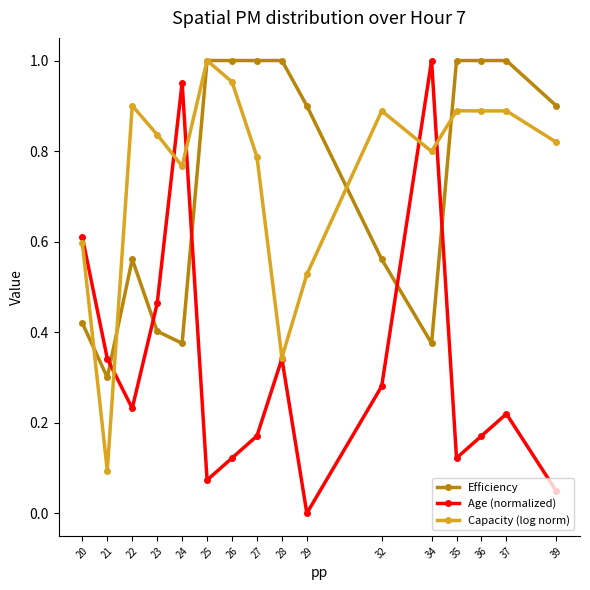

The Capacity (log norm) series shows 0.5 at 36. True or false?

False